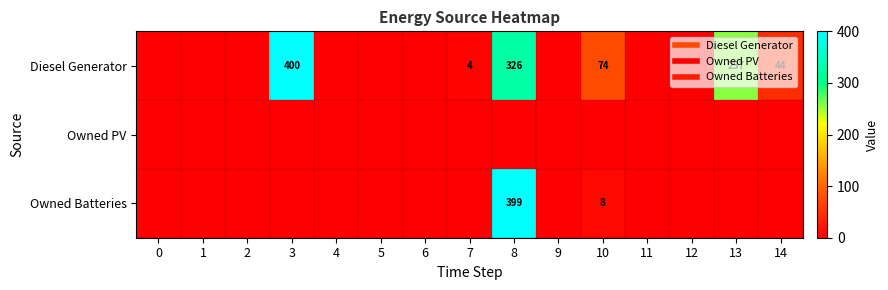

The Owned Batteries series shows 273 at 1. True or false?

False